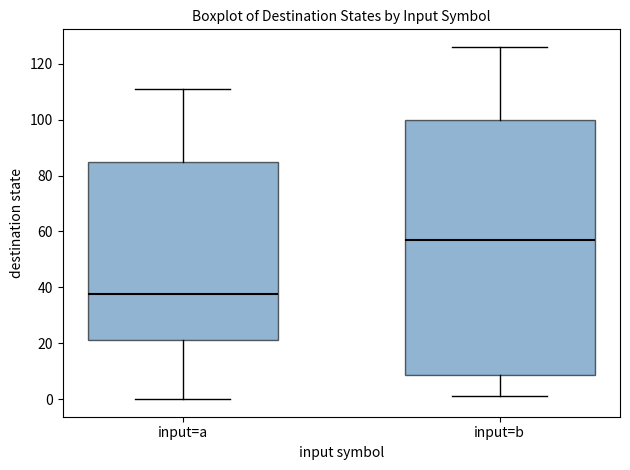

Comparing the boxes themselves (not the whiskers), which one is the tallest?

input=b